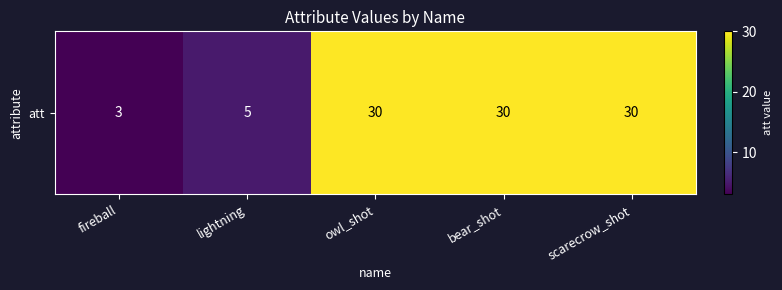

Is it true that the value at bear_shot is 30?

True